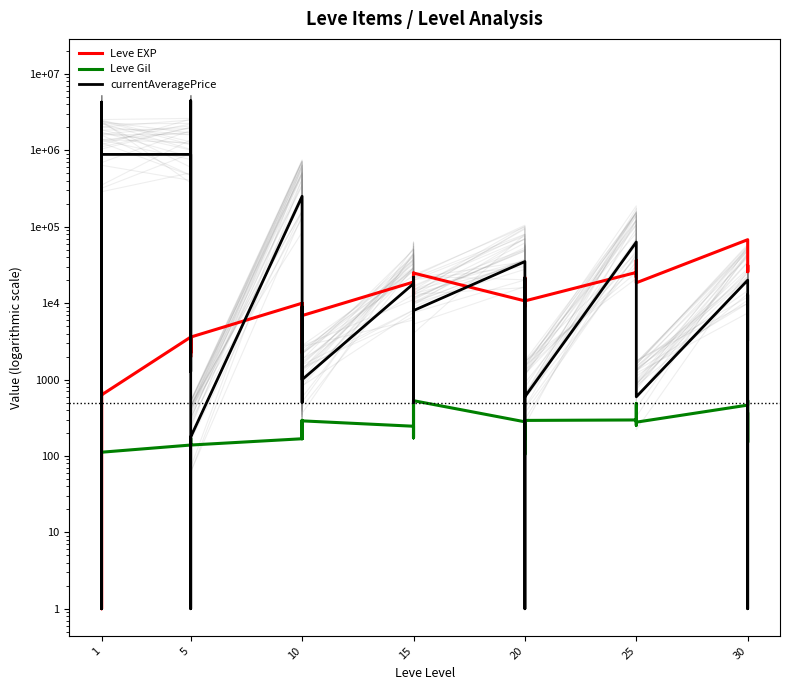

What is the minimum value shown in the chart?

1